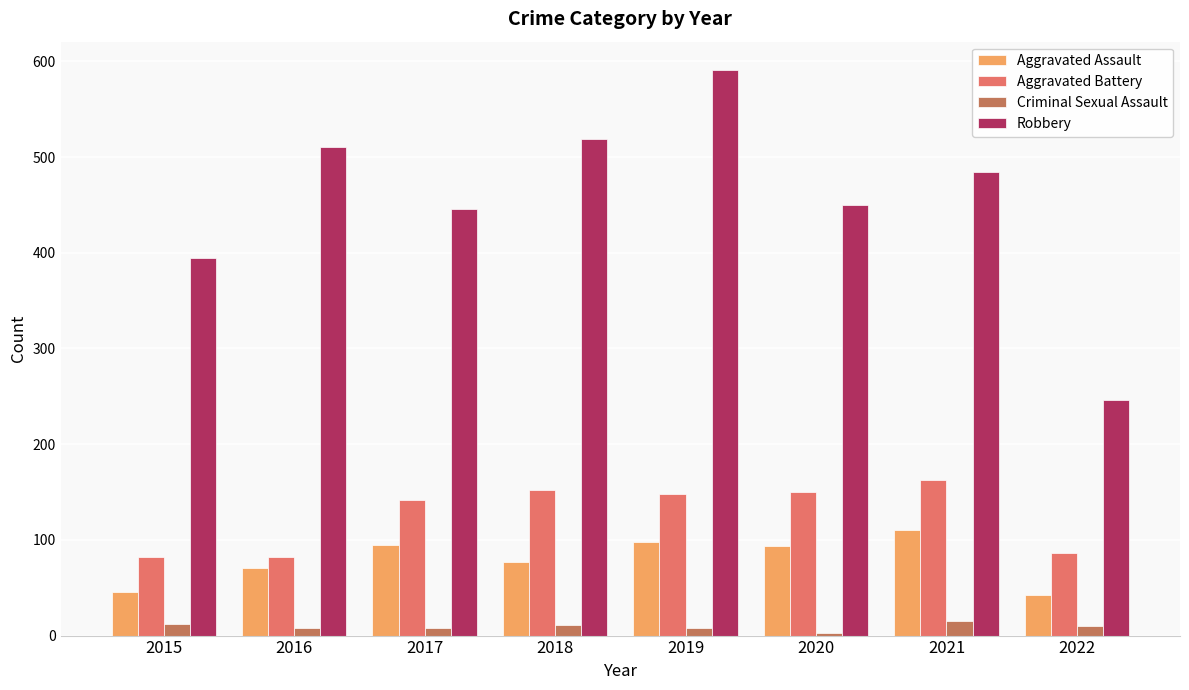

Read the Aggravated Assault value at 2015, to the nearest 5.

45